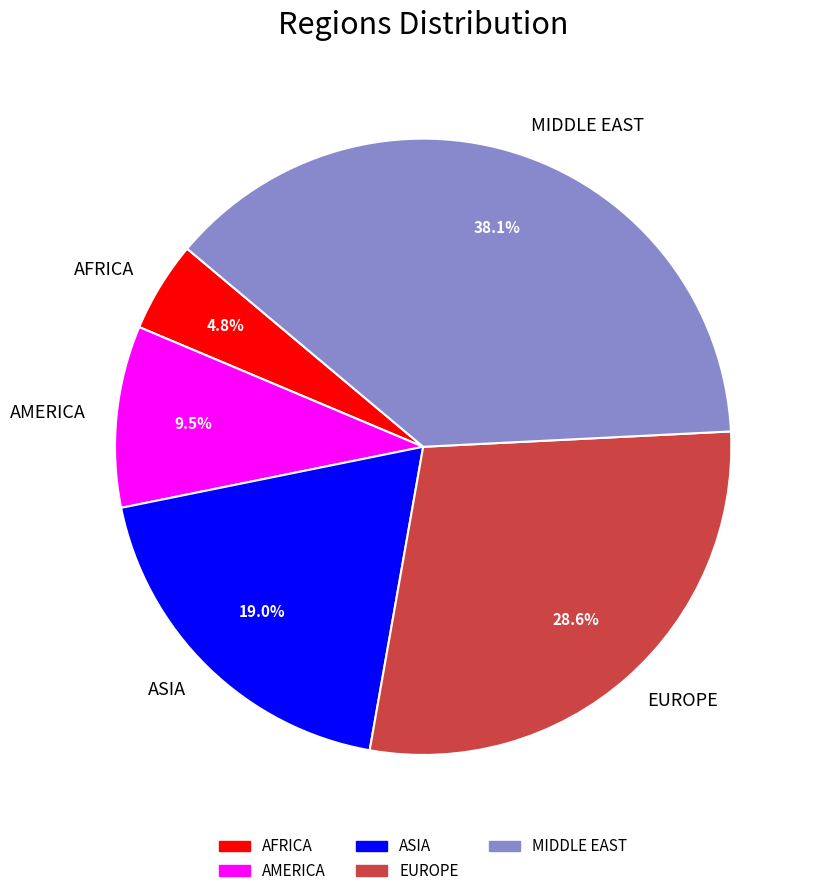

Rank the categories by value from lowest to highest.

AFRICA, AMERICA, ASIA, EUROPE, MIDDLE EAST